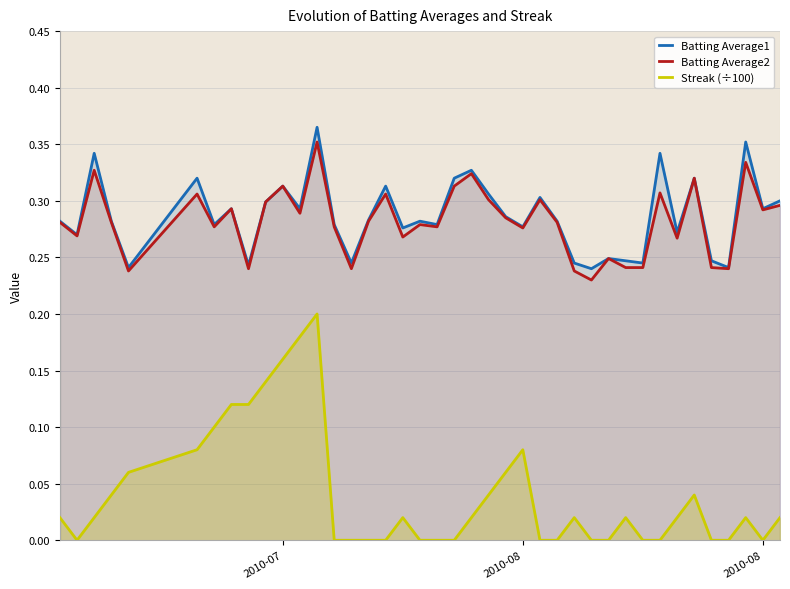

What is the lowest value of the Batting Average2 series?

0.2